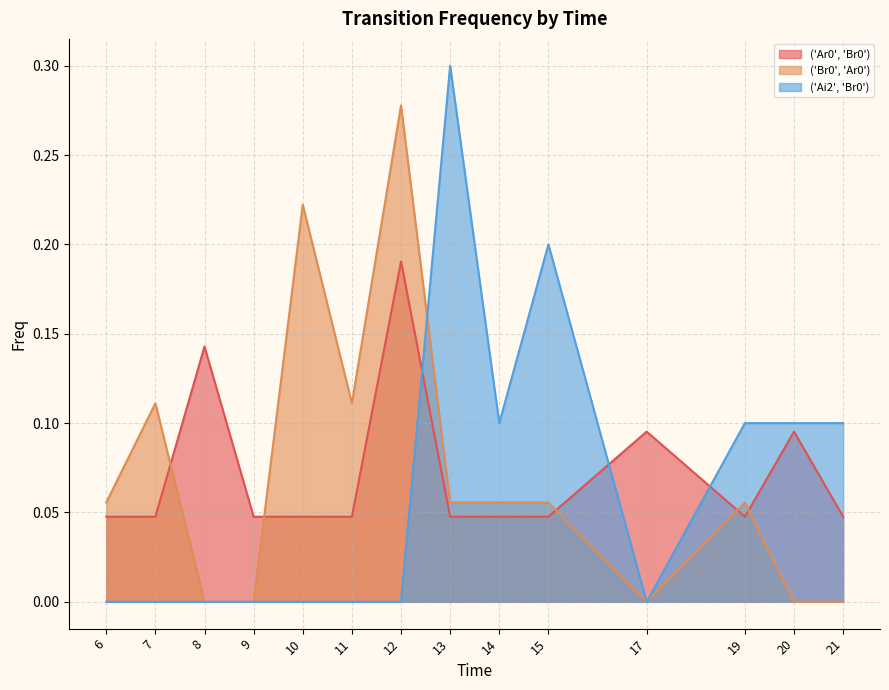

How many interior local valleys does the ('Ai2', 'Br0') series have?

2